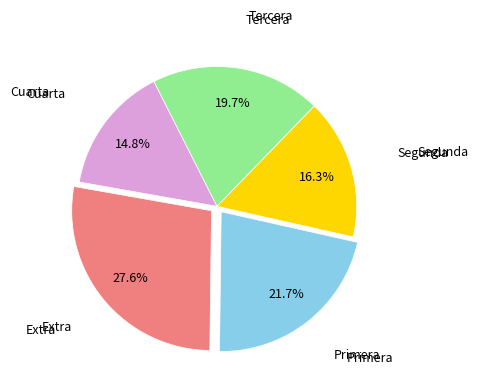

Does any single category account for the majority?

No